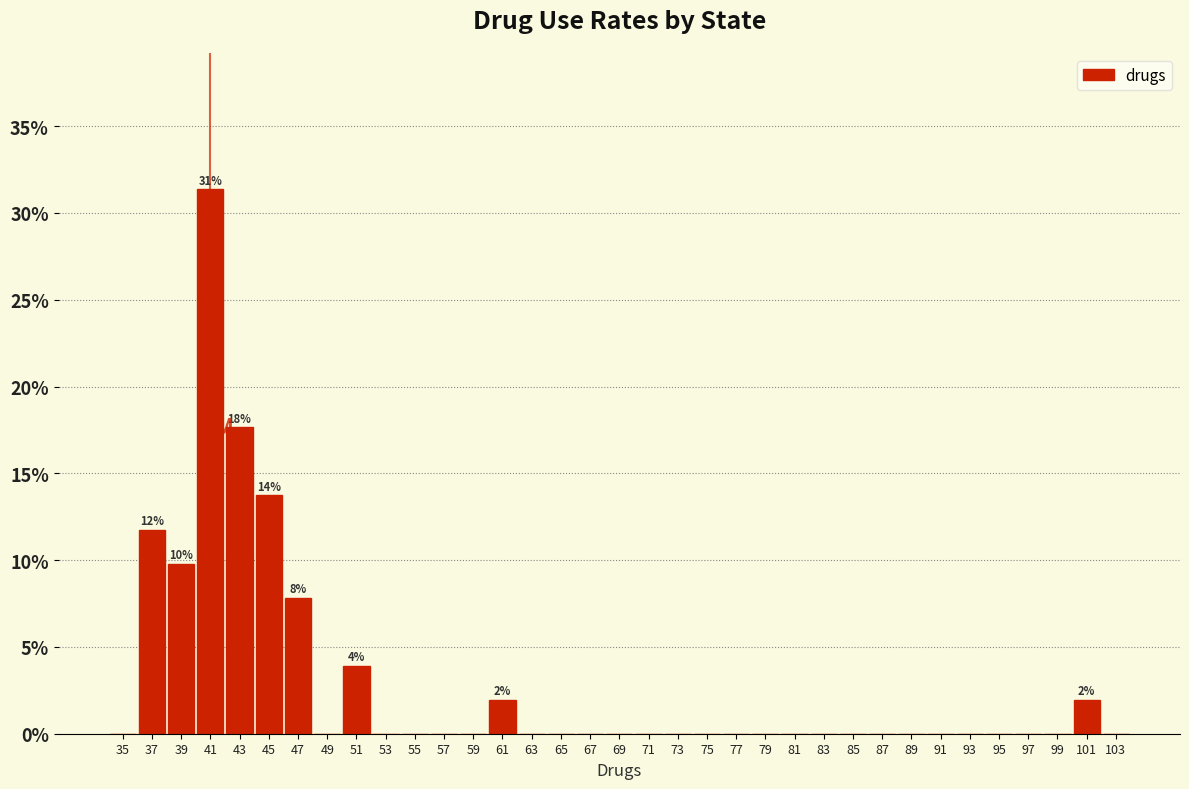

Over which range of the x-axis is the bar tallest?

40 to 42